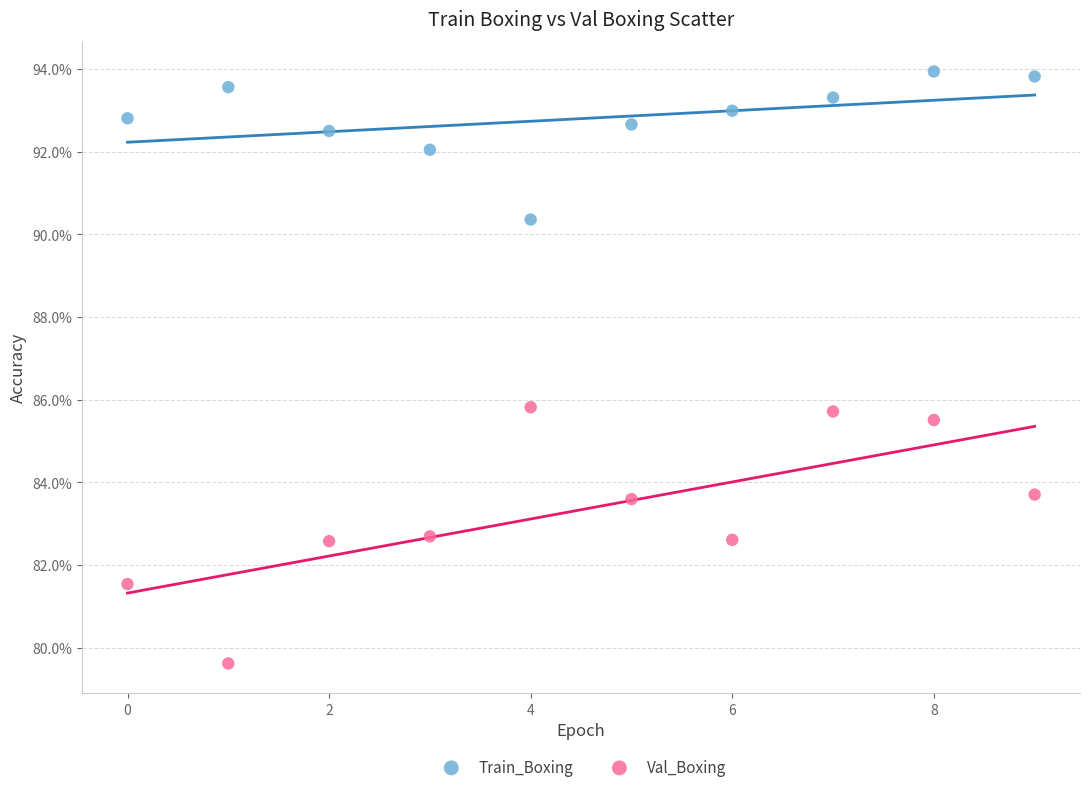

Which series has the largest Y range (max minus min)?

Val_Boxing